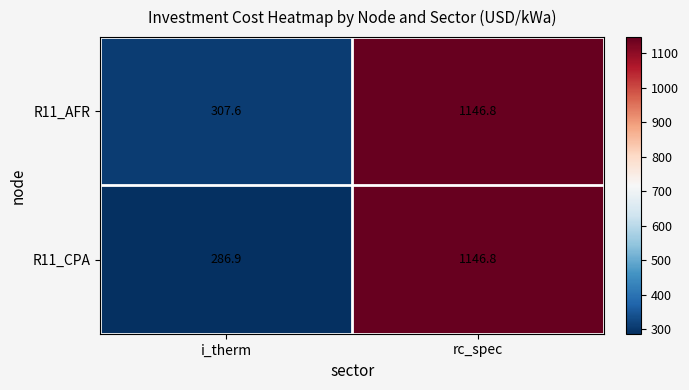

Reading left to right, extract all data points from this chart.

R11_AFR: i_therm=307.6	rc_spec=1146.8
R11_CPA: i_therm=286.9	rc_spec=1146.8